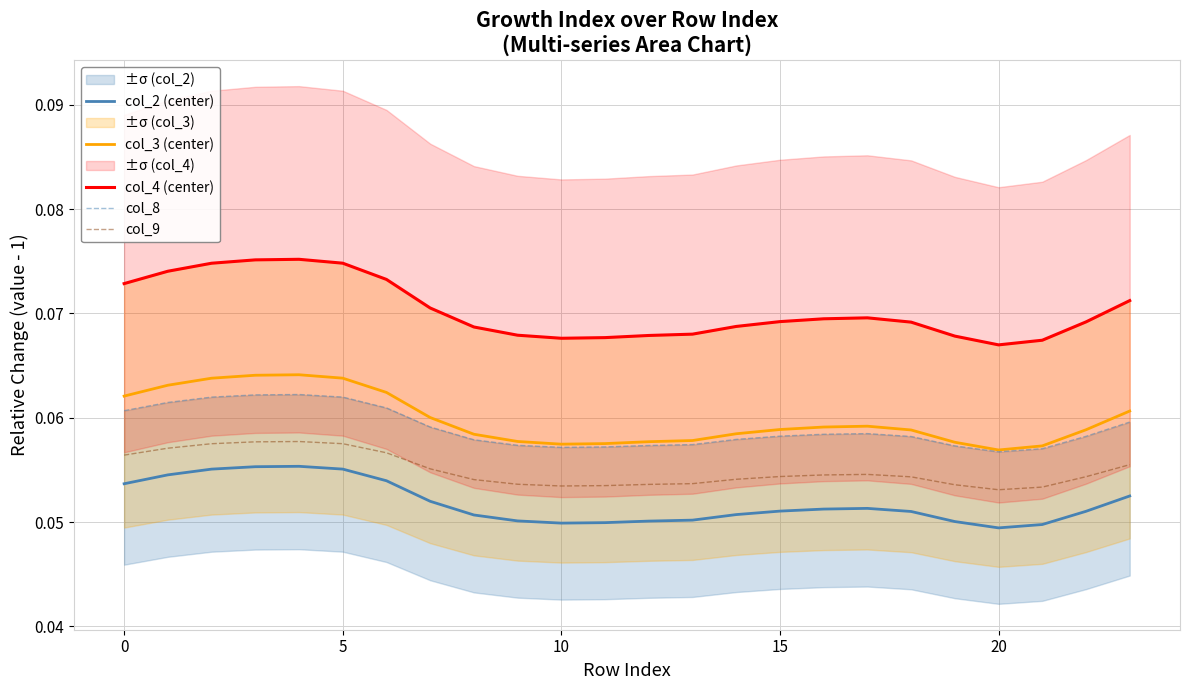

True or false: col_9 has more than 1 points higher than both neighbors.

True